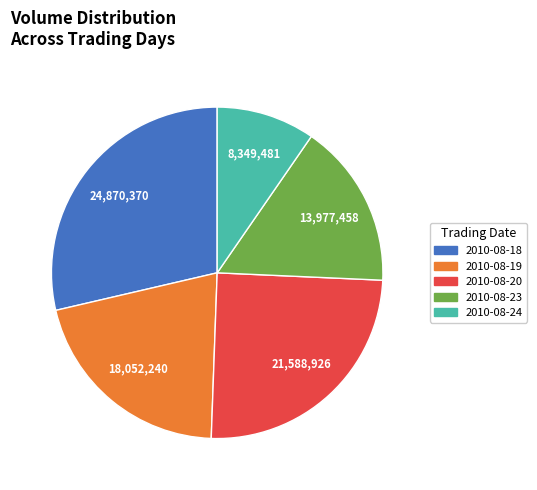

Does 2010-08-19 represent more than half of the total?

No